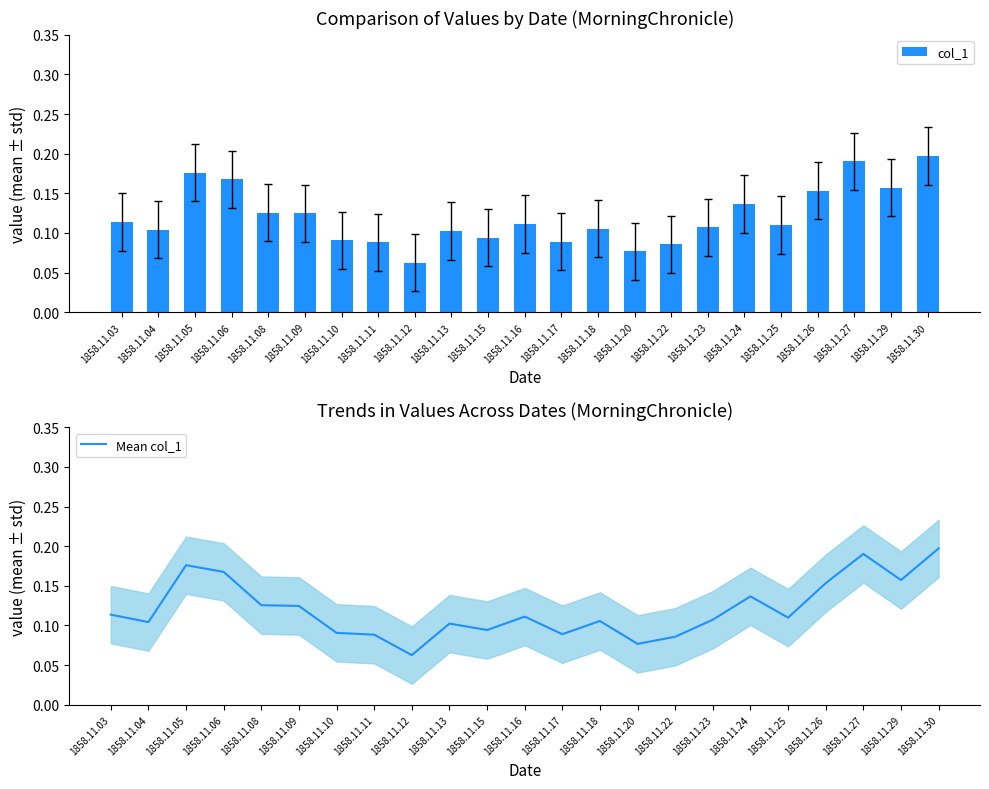

Does the chart contain stacked bars?

No